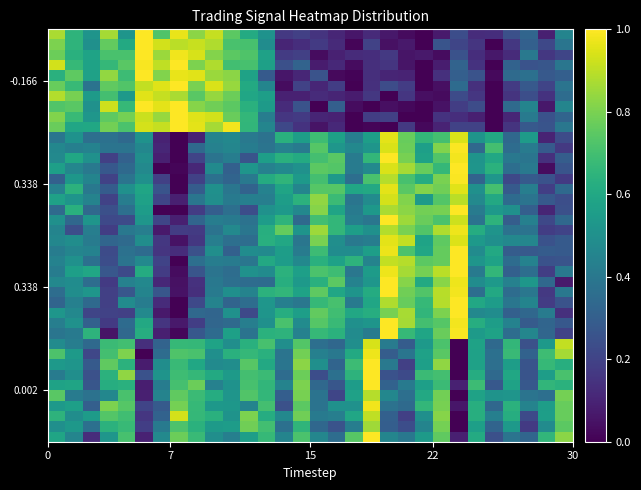

Which series has the largest range (max minus min)?

row_0